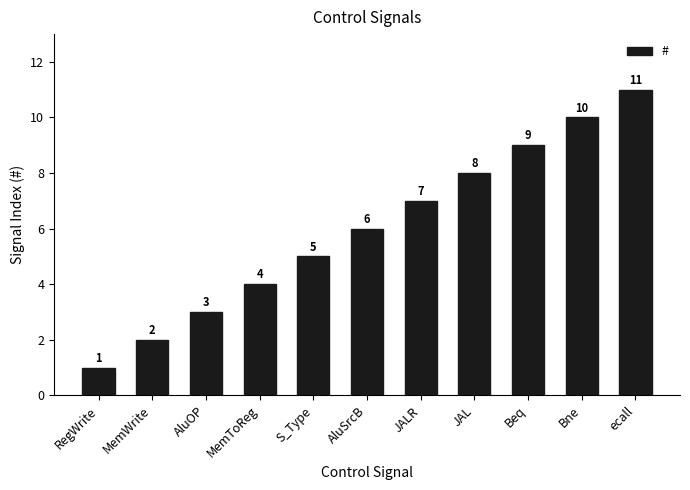

Count the number of categories in the chart.

11